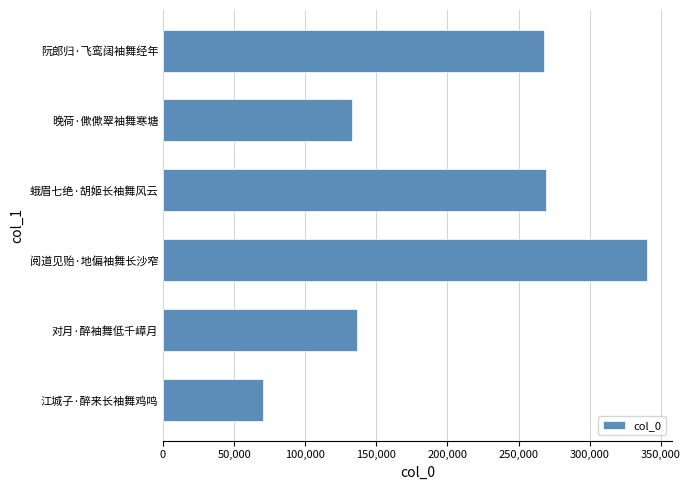

How many bars are there in total?

6